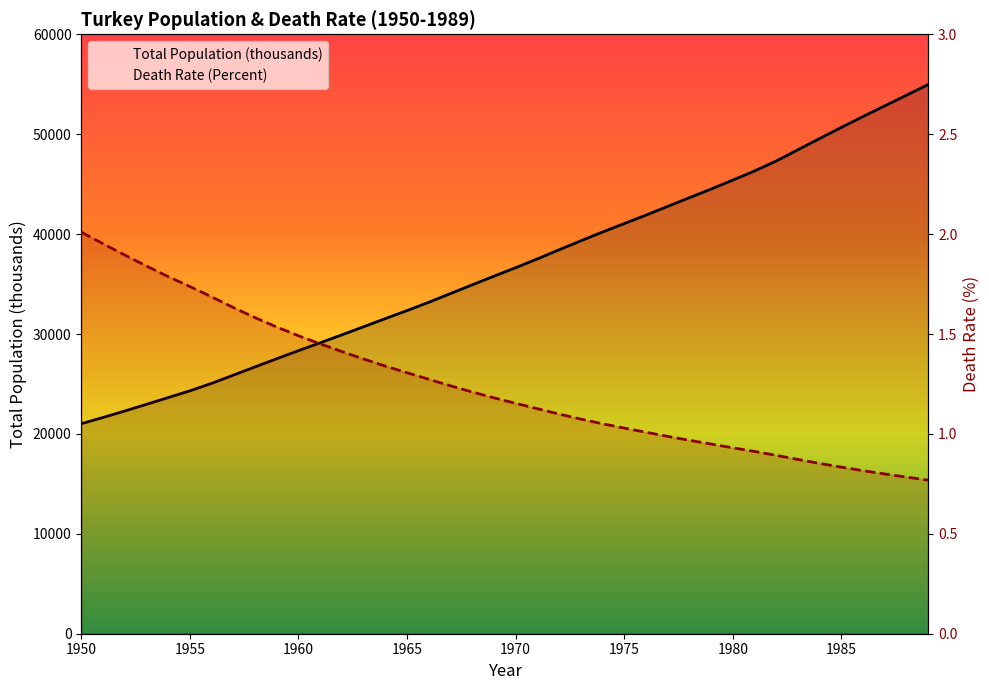

At which label does Death Rate (Percent) reach its peak?

1950